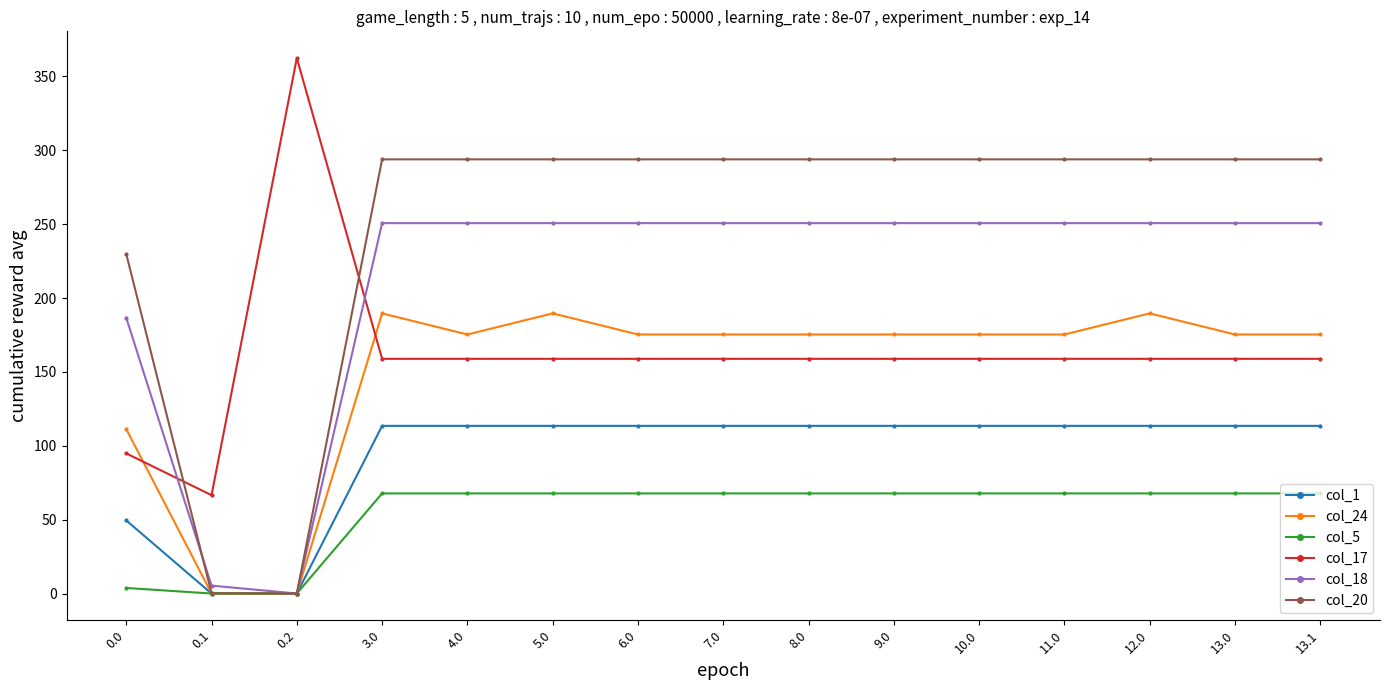

The col_24 series shows 111.3 at 0.0. True or false?

True